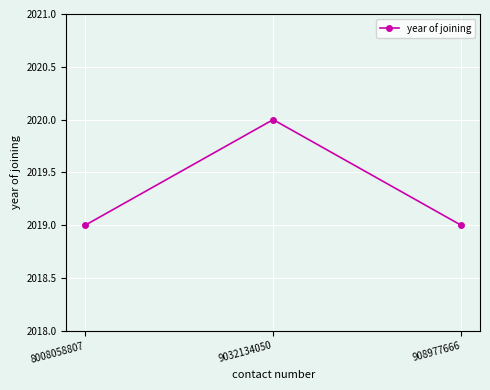

The chart shows a value of 3359 at 9032134050. True or false?

False